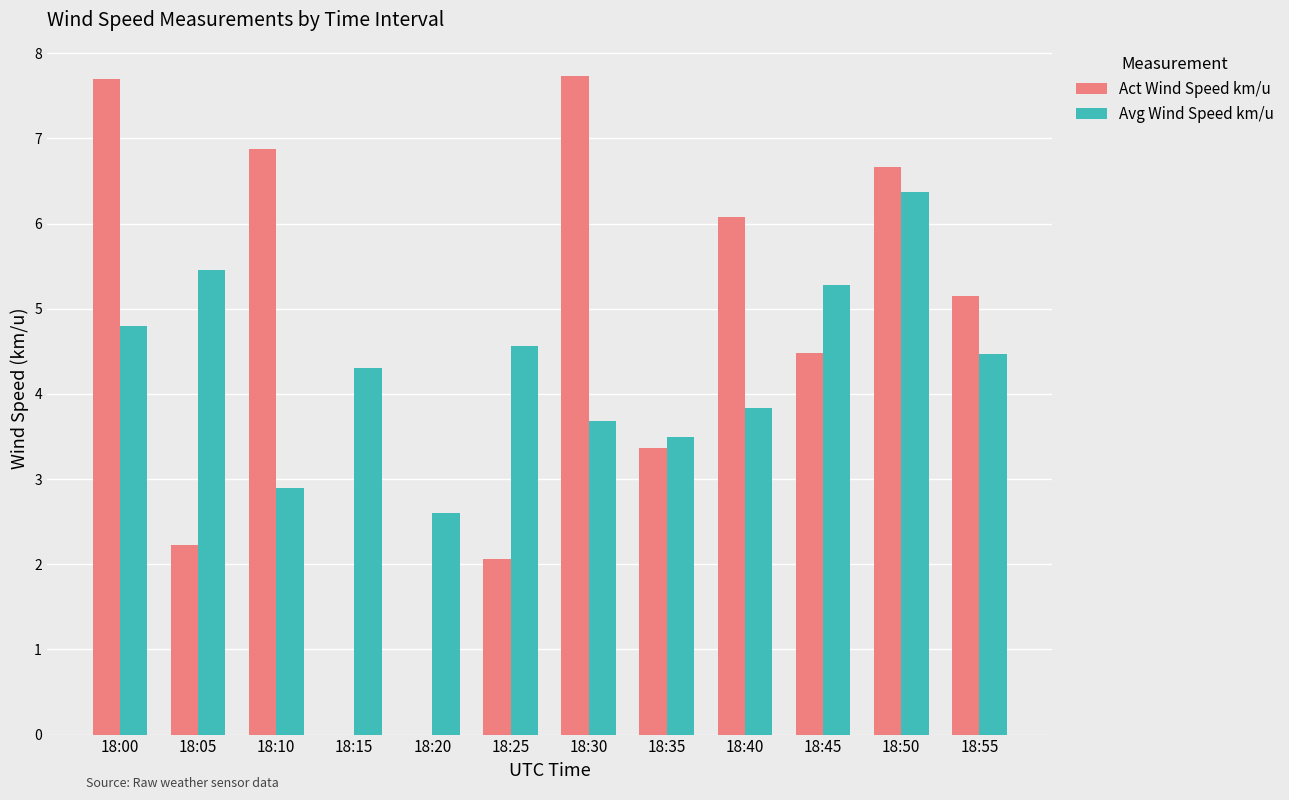

True or false: Act Wind Speed km/u has a value of 3.4 at 18:35.

True